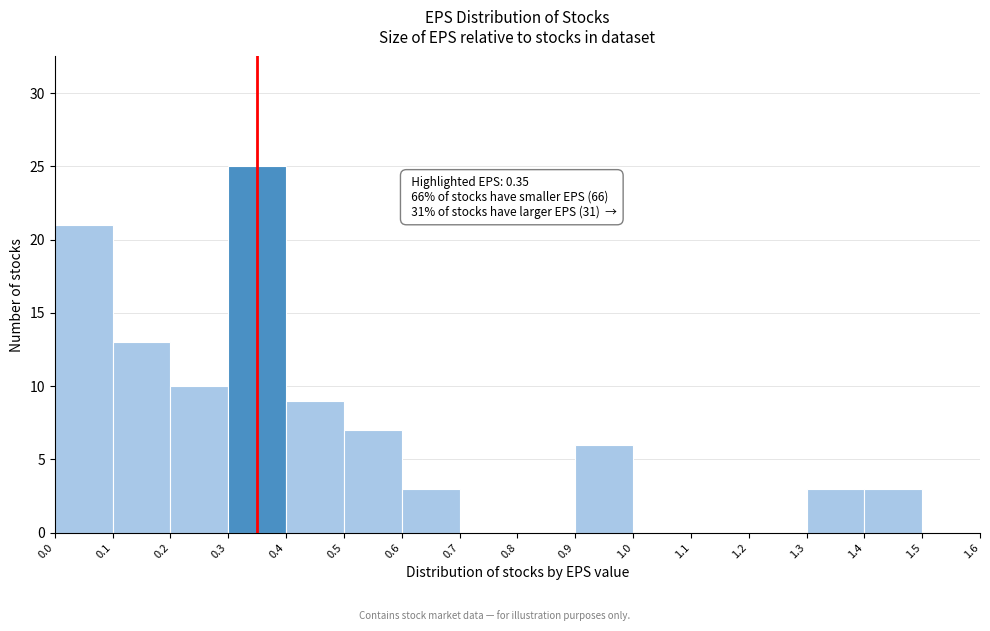

Over which range of the x-axis is the bar tallest?

0.3 to 0.4